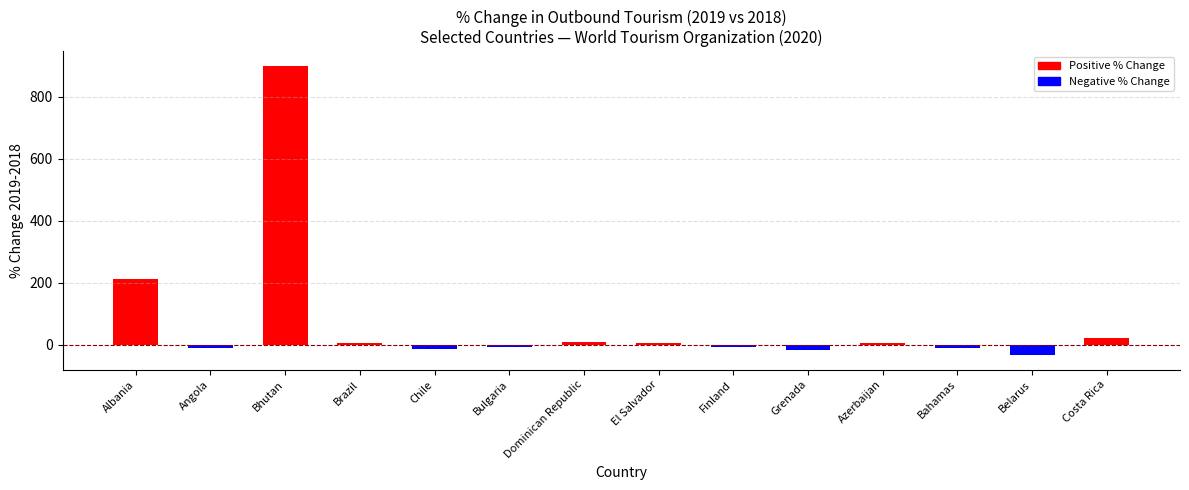

What is the change in value from Grenada to Costa Rica?

+37.6